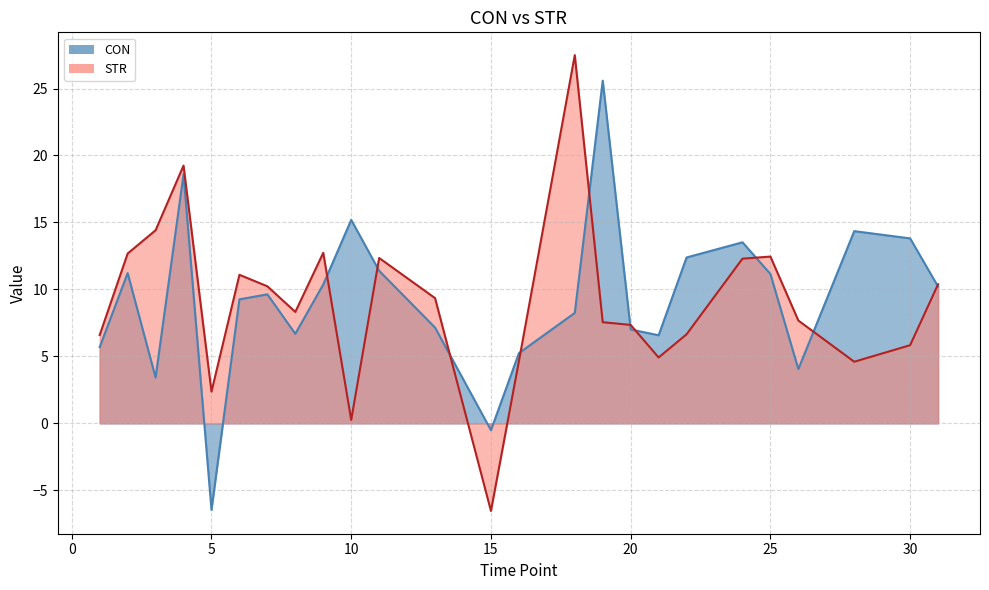

After their last crossing, which series has the higher values: STR_line or CON_line?

STR_line